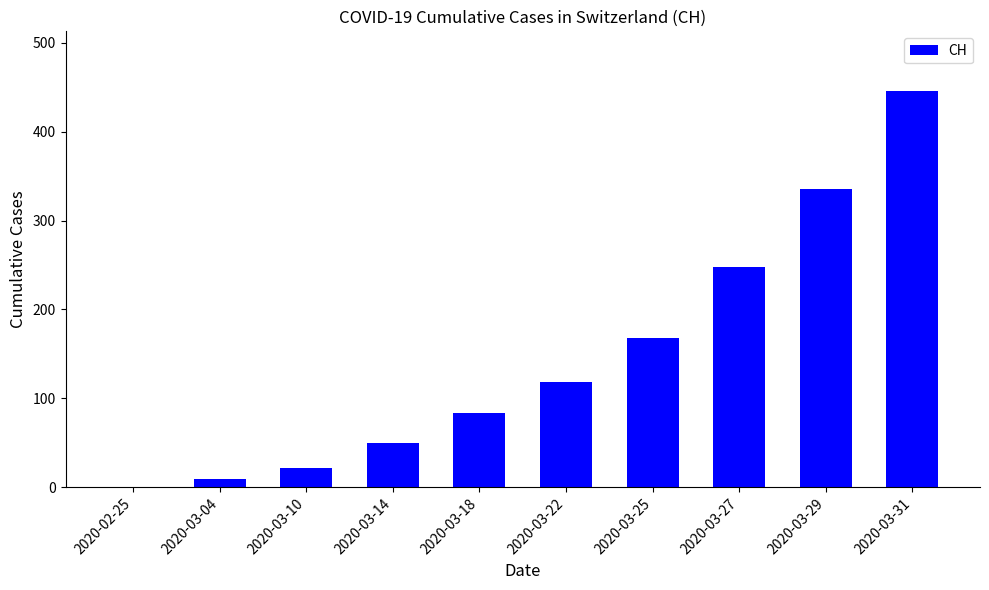

Which label corresponds to the largest value in the chart?

2020-03-31